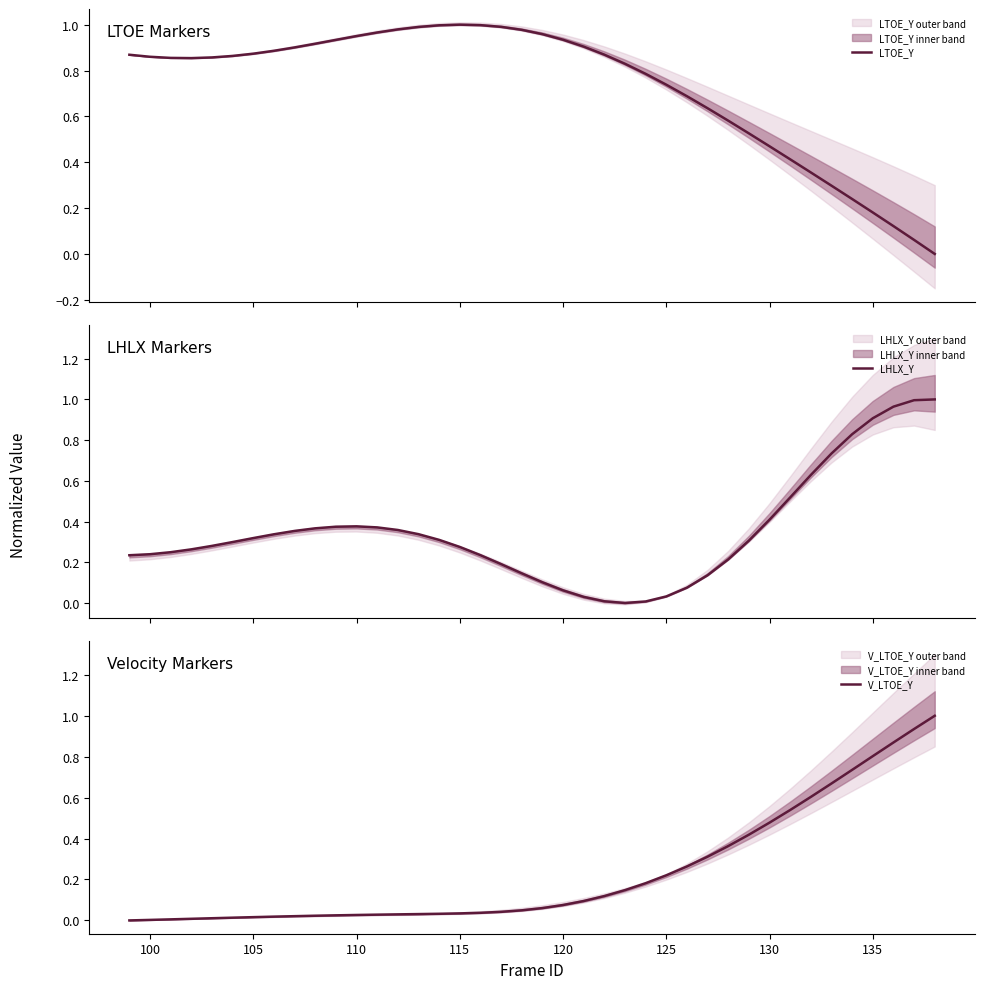

What is the maximum value for V_LTOE_Y?

1.0